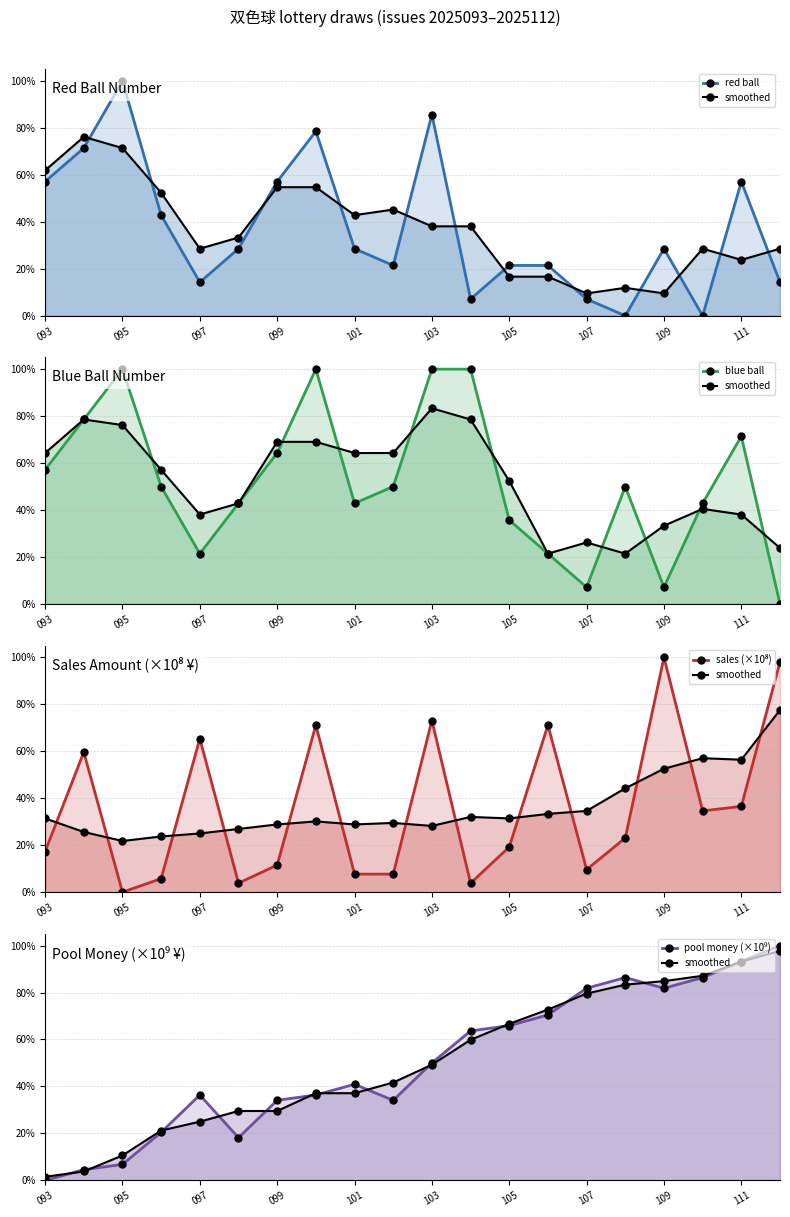

Which series has the largest total across all categories?

blue ball